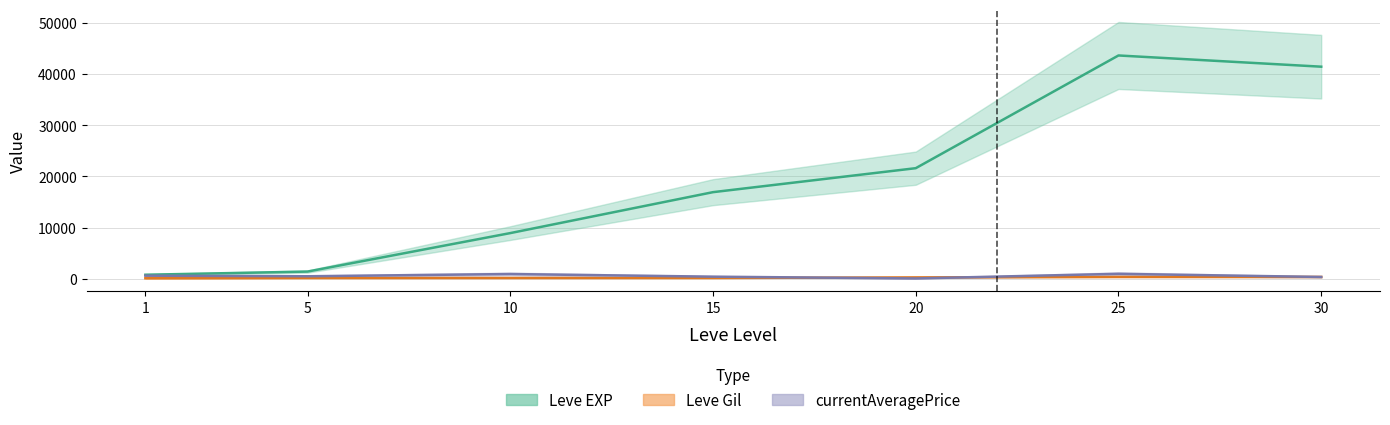

What is the total value across all series at 25?

44959.9